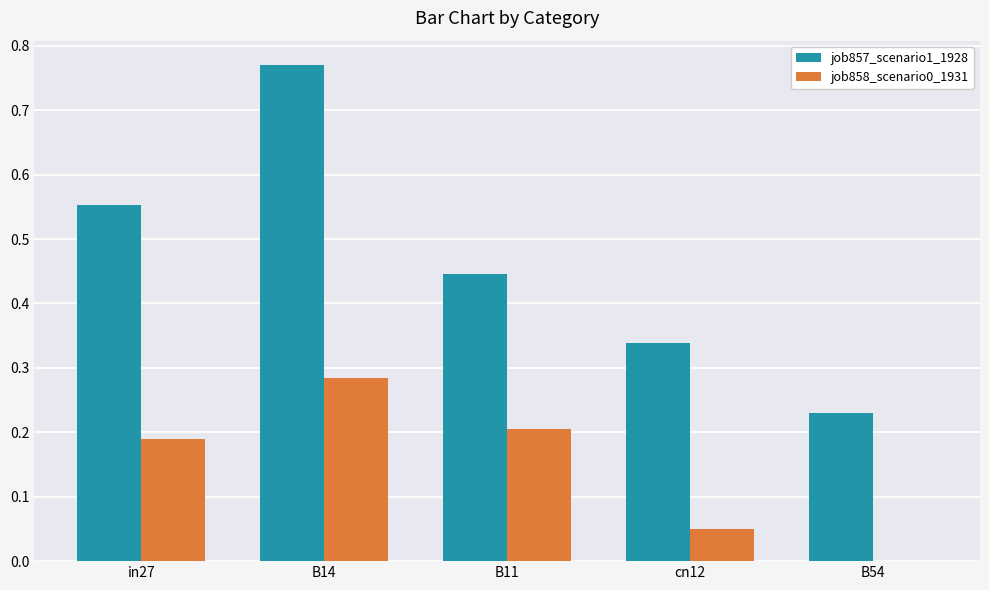

How many positive values does the job858_scenario0_1931 series have?

4